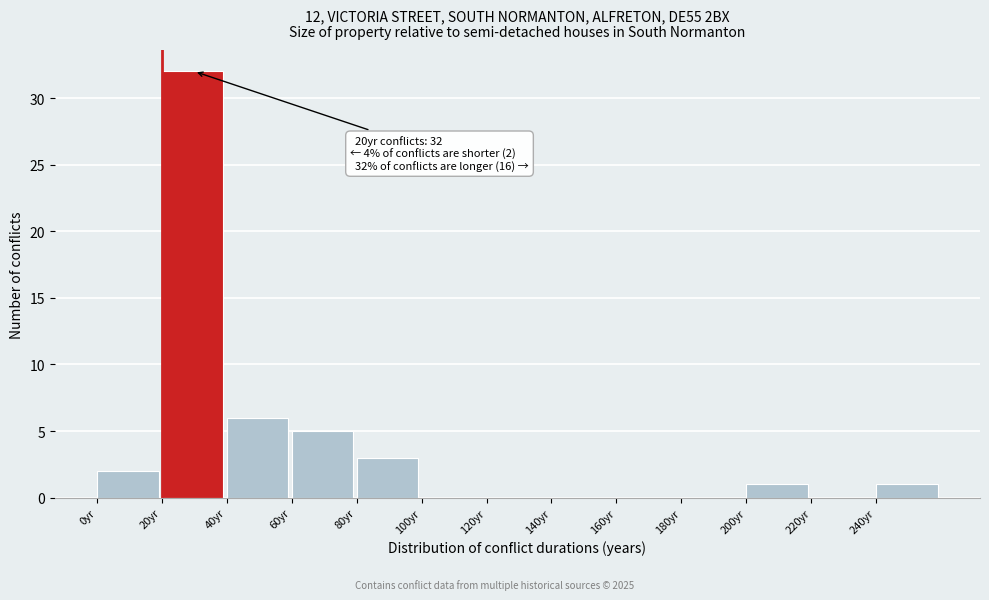

Over which range of the x-axis is the bar tallest?

20 to 40